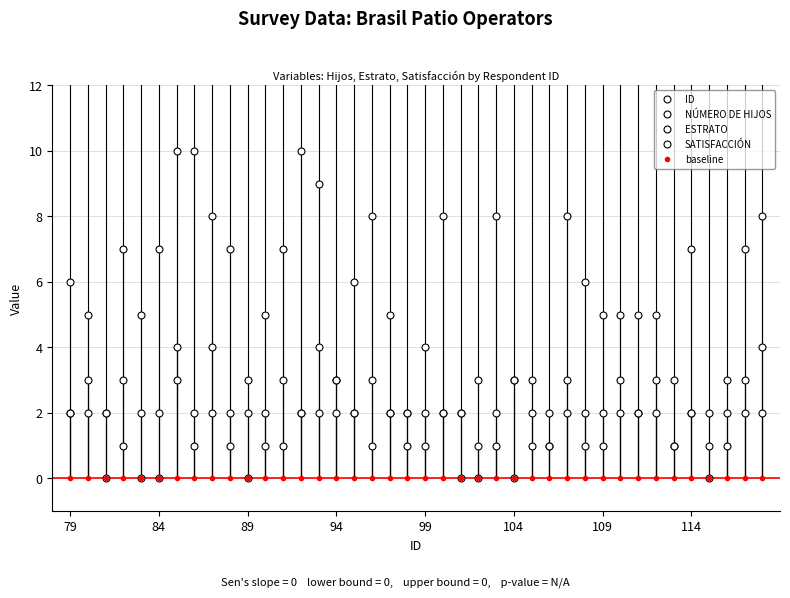

At 29, list the series in order from largest to smallest.

ID, SATISFACCIÓN, ESTRATO, NÚMERO DE HIJOS, baseline